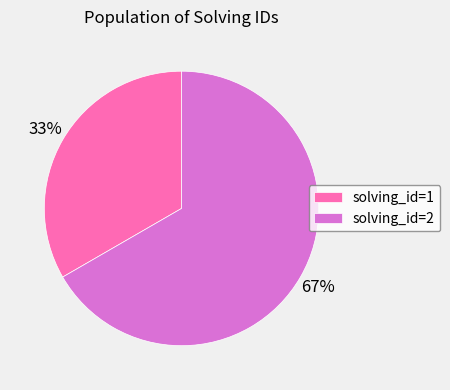

Which slice is the smallest?

solving_id=1